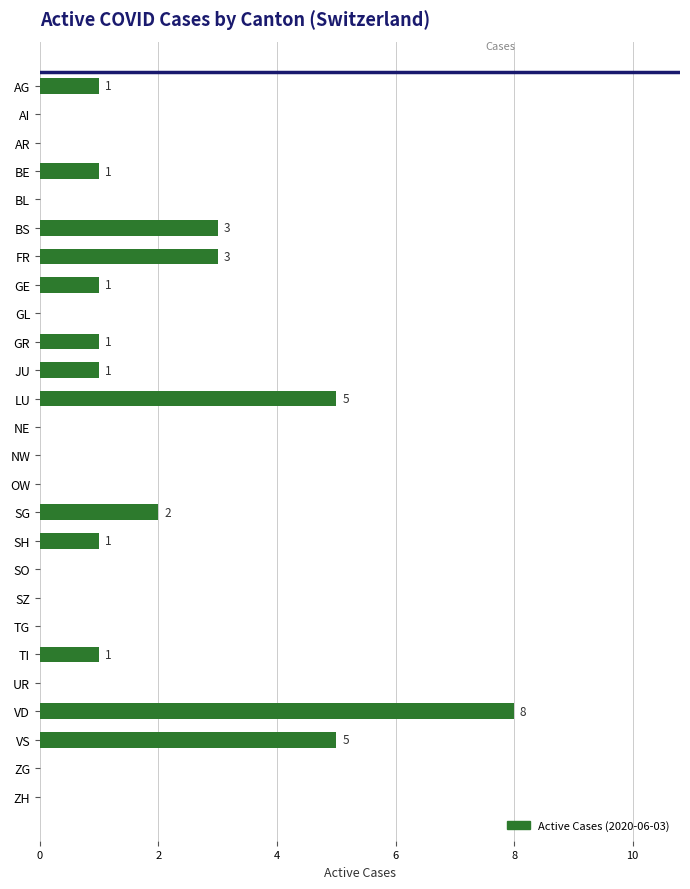

True or false: the data shows -5 at UR.

False